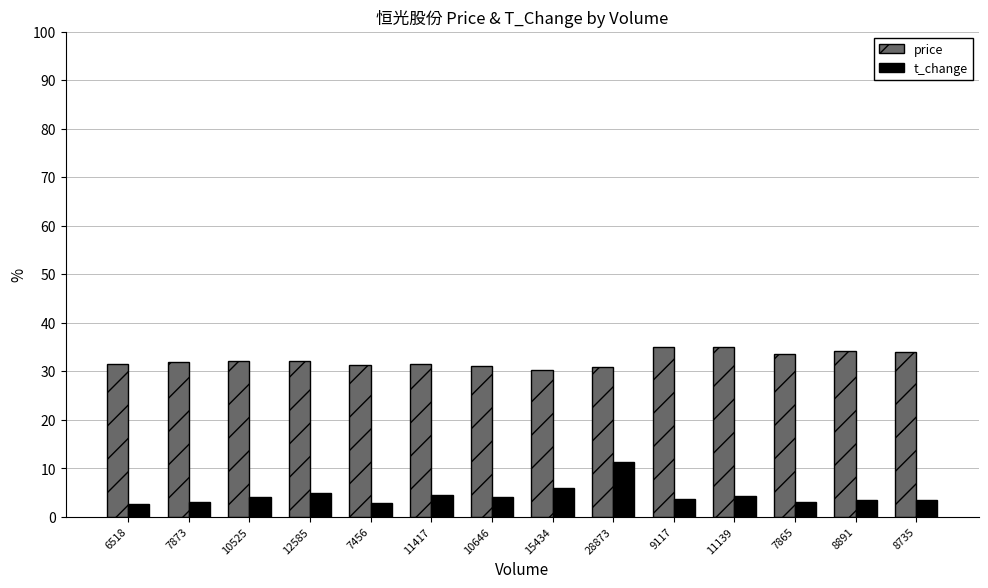

True or false: t_change has a value of 3.1 at 7865.

True